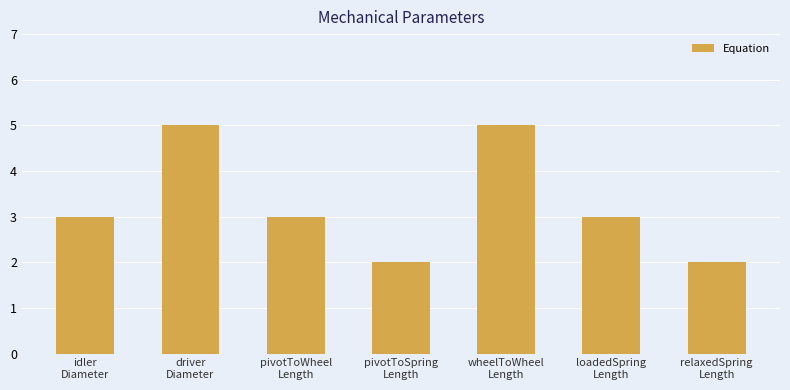

What is the sum of the values at wheelToWheel
Length and driver
Diameter?

10